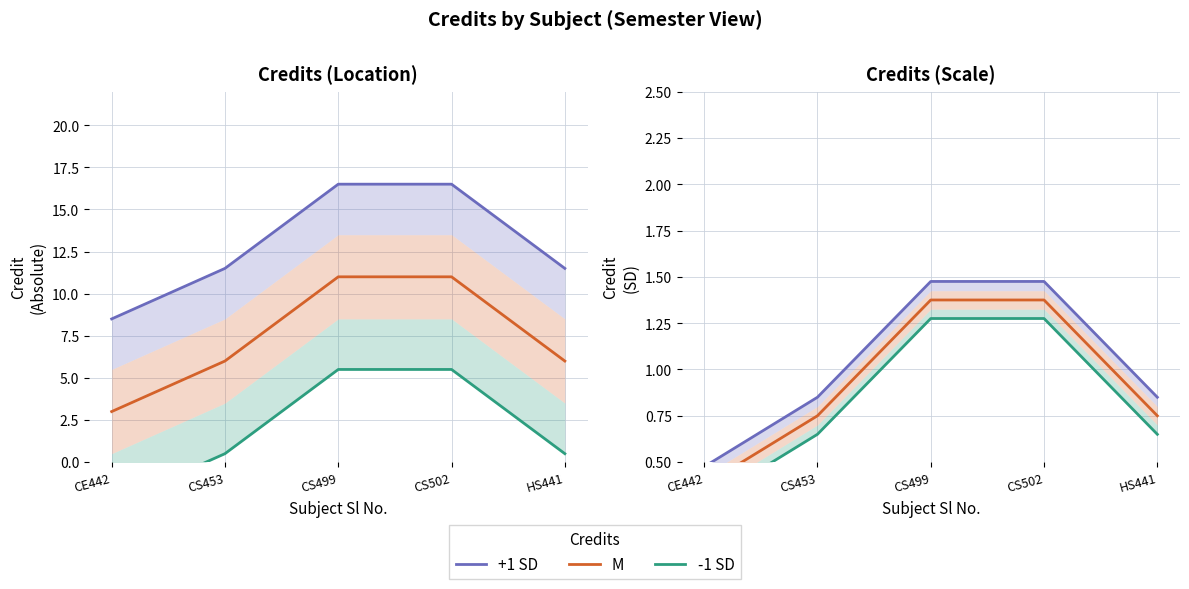

What is the sum of the -1 SD values at HS441 and CS453?

1.3